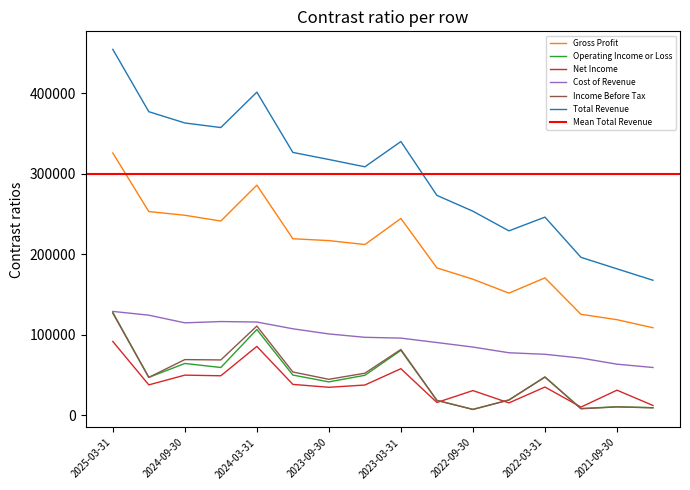

What is the maximum value for Net Income?

91500